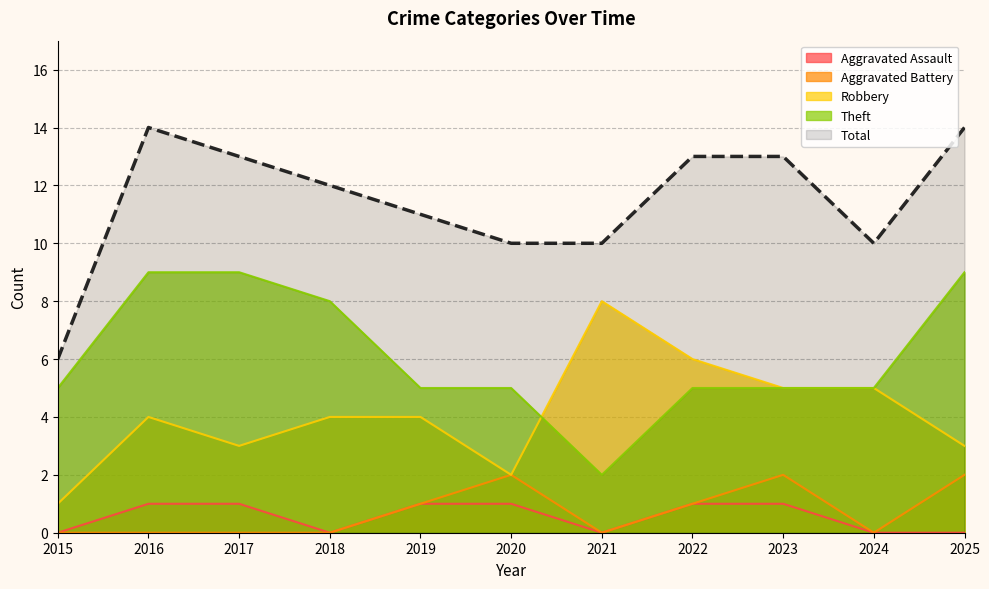

Reading left to right, extract all data points from this chart.

Aggravated Assault: 2015=0	2016=1	2017=1	2018=0	2019=1	2020=1	2021=0	2022=1	2023=1	2024=0	2025=0
Aggravated Battery: 2015=0	2016=0	2017=0	2018=0	2019=1	2020=2	2021=0	2022=1	2023=2	2024=0	2025=2
Robbery: 2015=1	2016=4	2017=3	2018=4	2019=4	2020=2	2021=8	2022=6	2023=5	2024=5	2025=3
Theft: 2015=5	2016=9	2017=9	2018=8	2019=5	2020=5	2021=2	2022=5	2023=5	2024=5	2025=9
Total: 2015=6	2016=14	2017=13	2018=12	2019=11	2020=10	2021=10	2022=13	2023=13	2024=10	2025=14